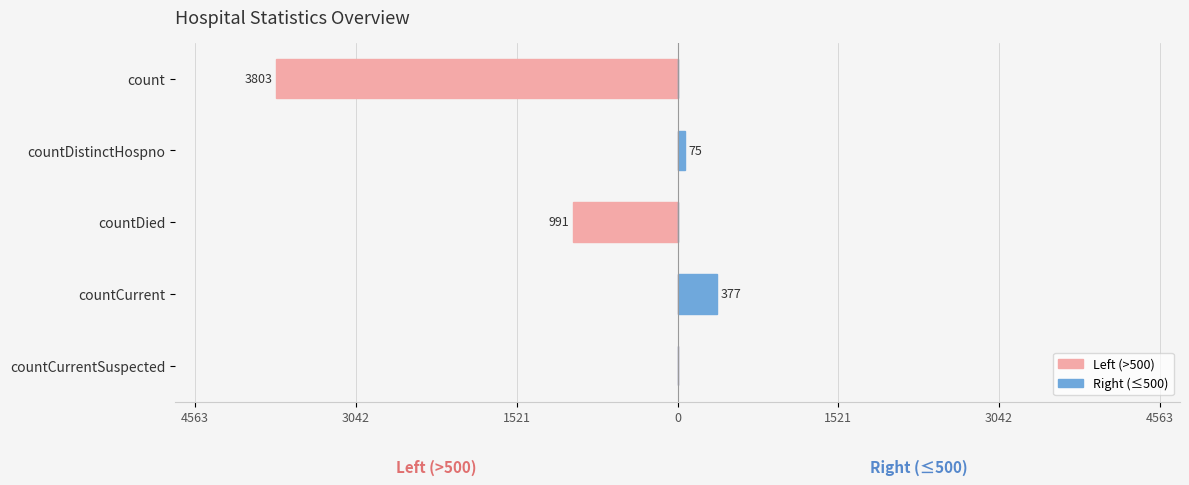

What are all the series names shown in the legend?

Left (>500), Right (≤500)